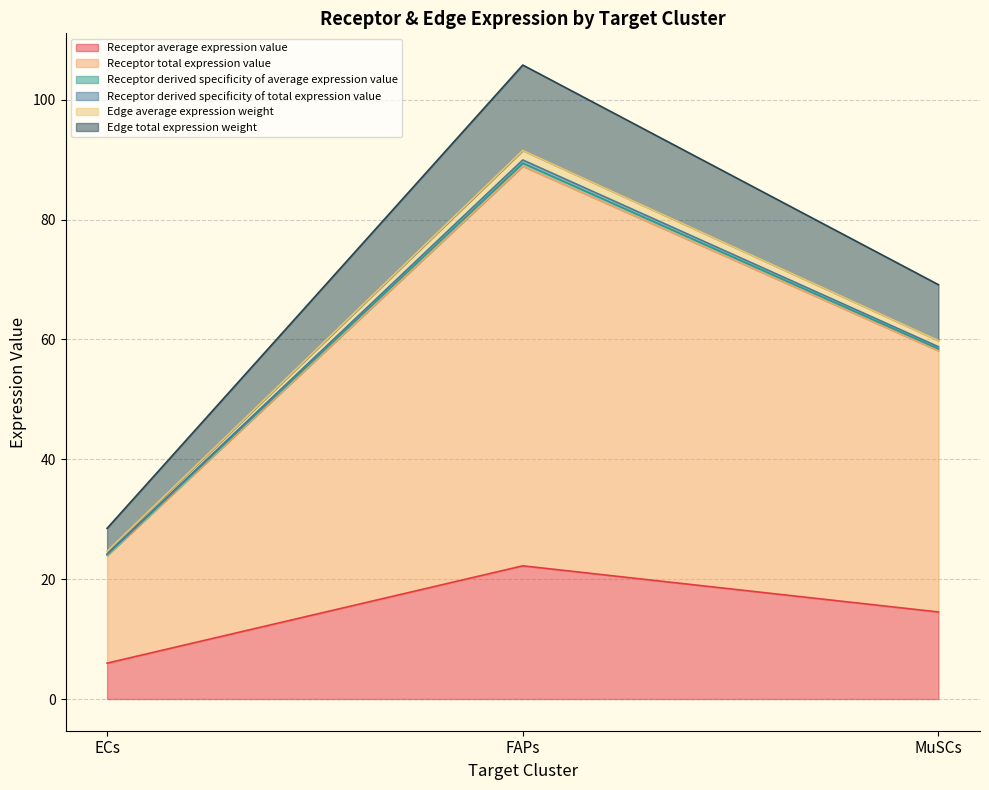

Count the number of data series in this chart.

6